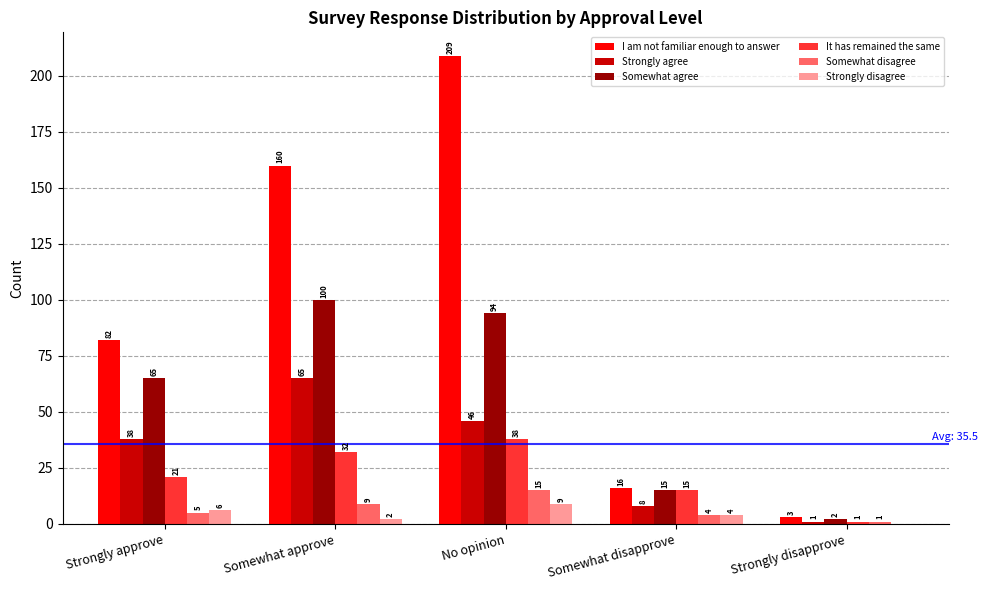

What is the highest value of the Somewhat agree series?

100